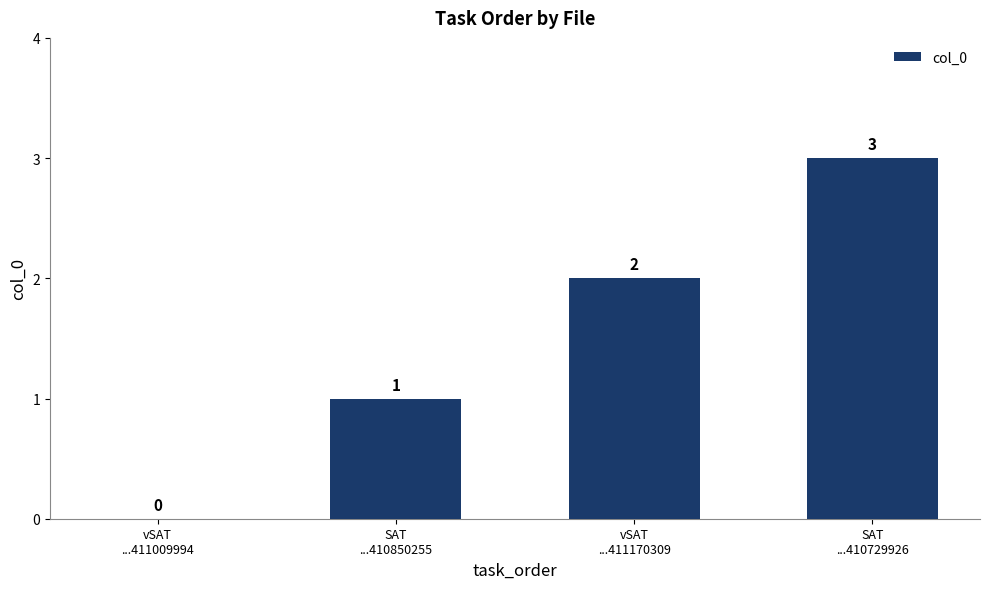

Between vSAT
...411009994 and SAT
...410729926, which is larger?

SAT
...410729926